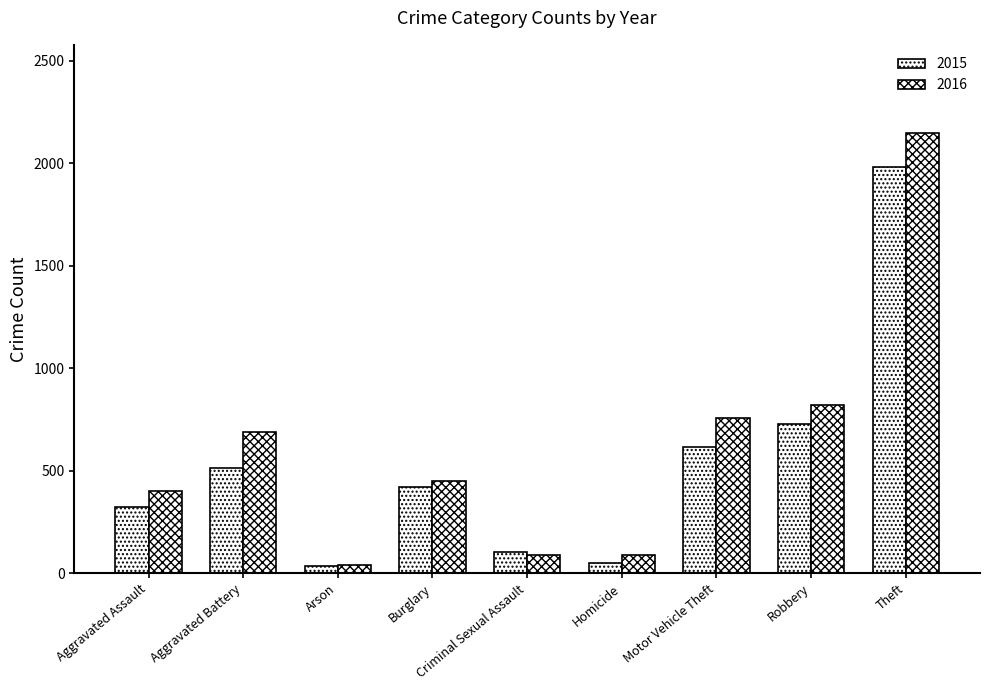

Count the number of categories in the chart.

9